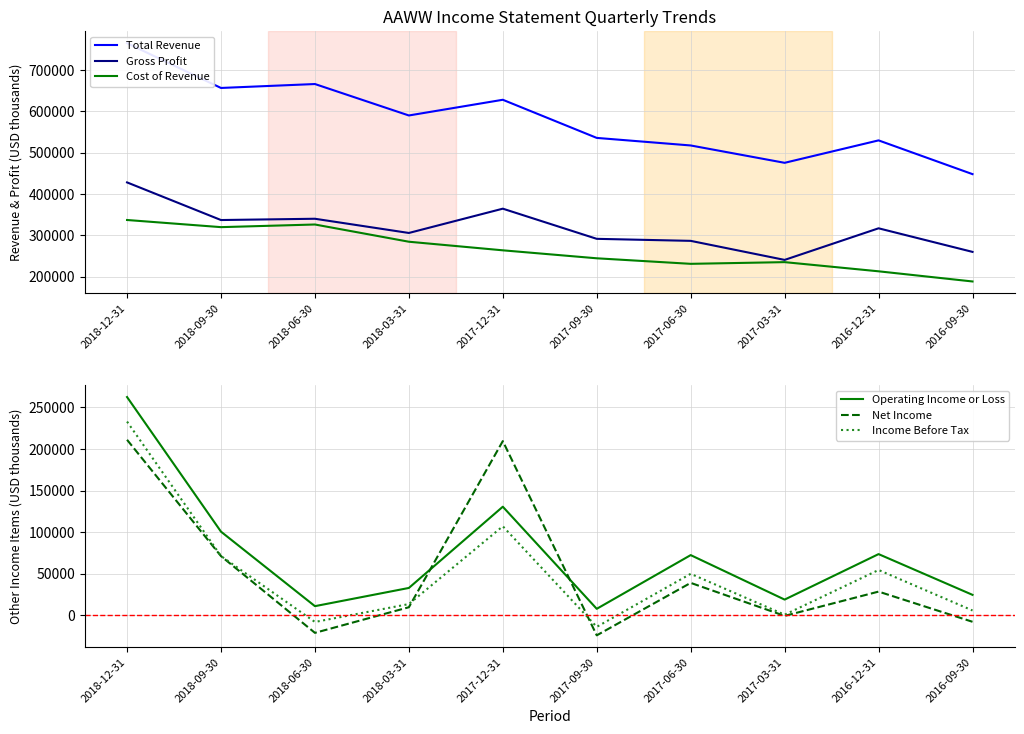

What is the total value across all series at 2016-09-30?

918300